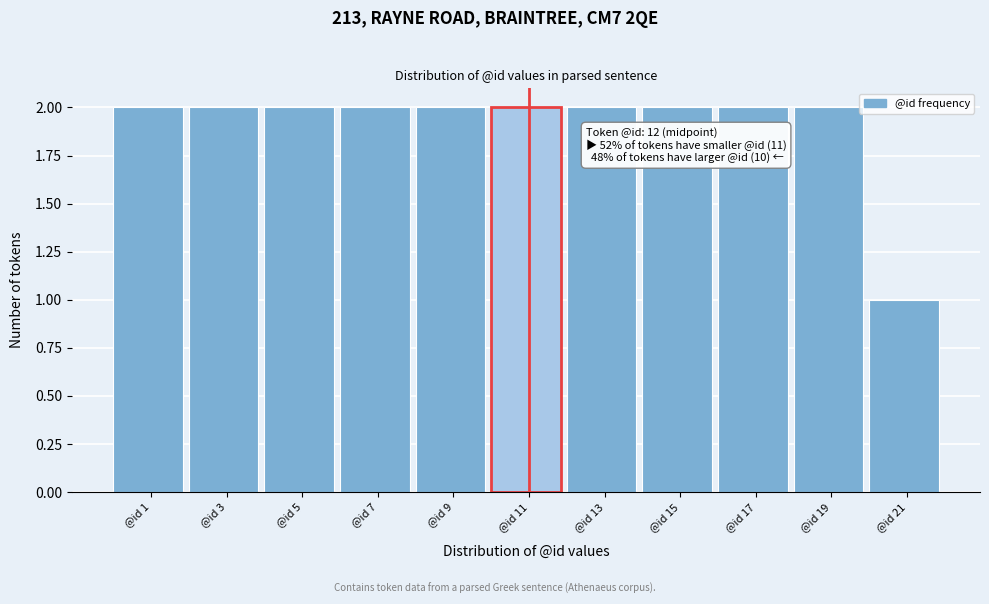

Reading left to right, what are all the values shown in this chart?

@id 1=2	@id 3=2	@id 5=2	@id 7=2	@id 9=2	@id 11=2	@id 13=2	@id 15=2	@id 17=2	@id 19=2	@id 21=1